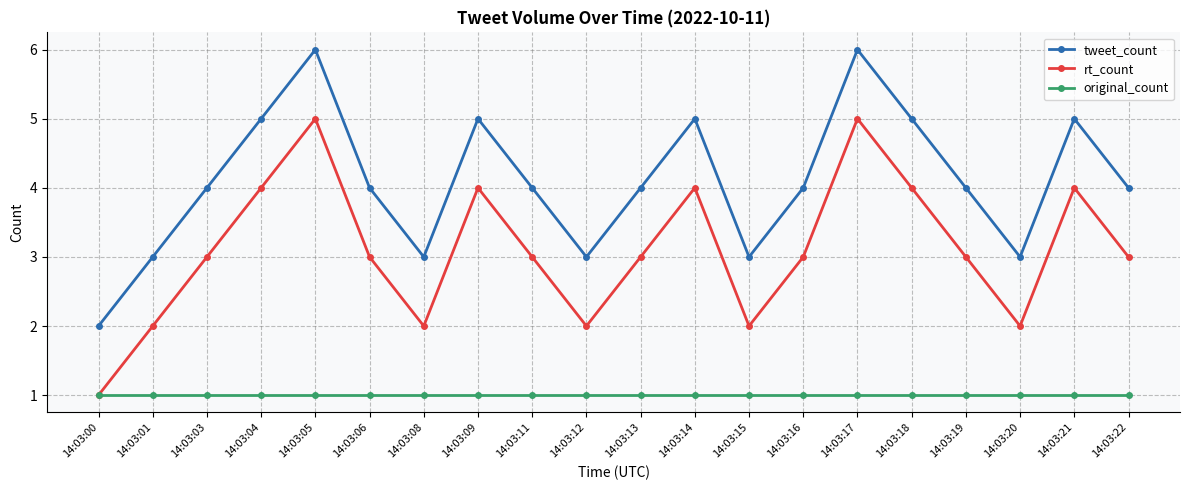

True or false: original_count and tweet_count intersect in this chart.

False